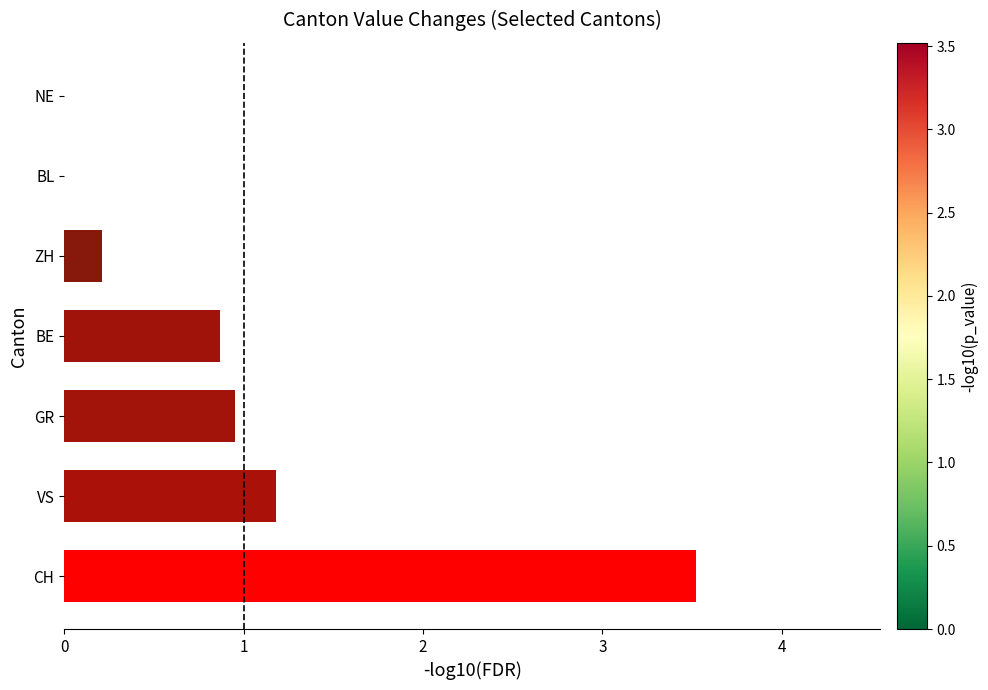

What is the maximum value shown in the chart?

3.5